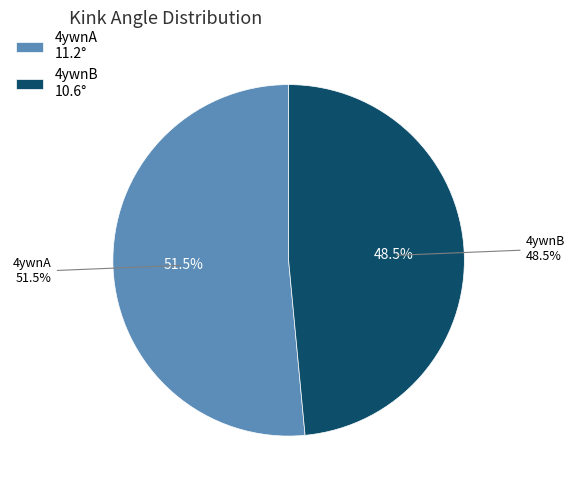

Rank the categories by value from lowest to highest.

4ywnB, 4ywnA